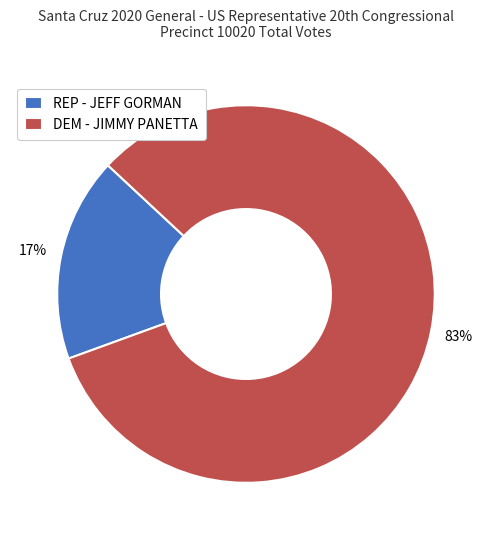

What percentage is the DEM - JIMMY PANETTA slice, to the nearest percent?

83%